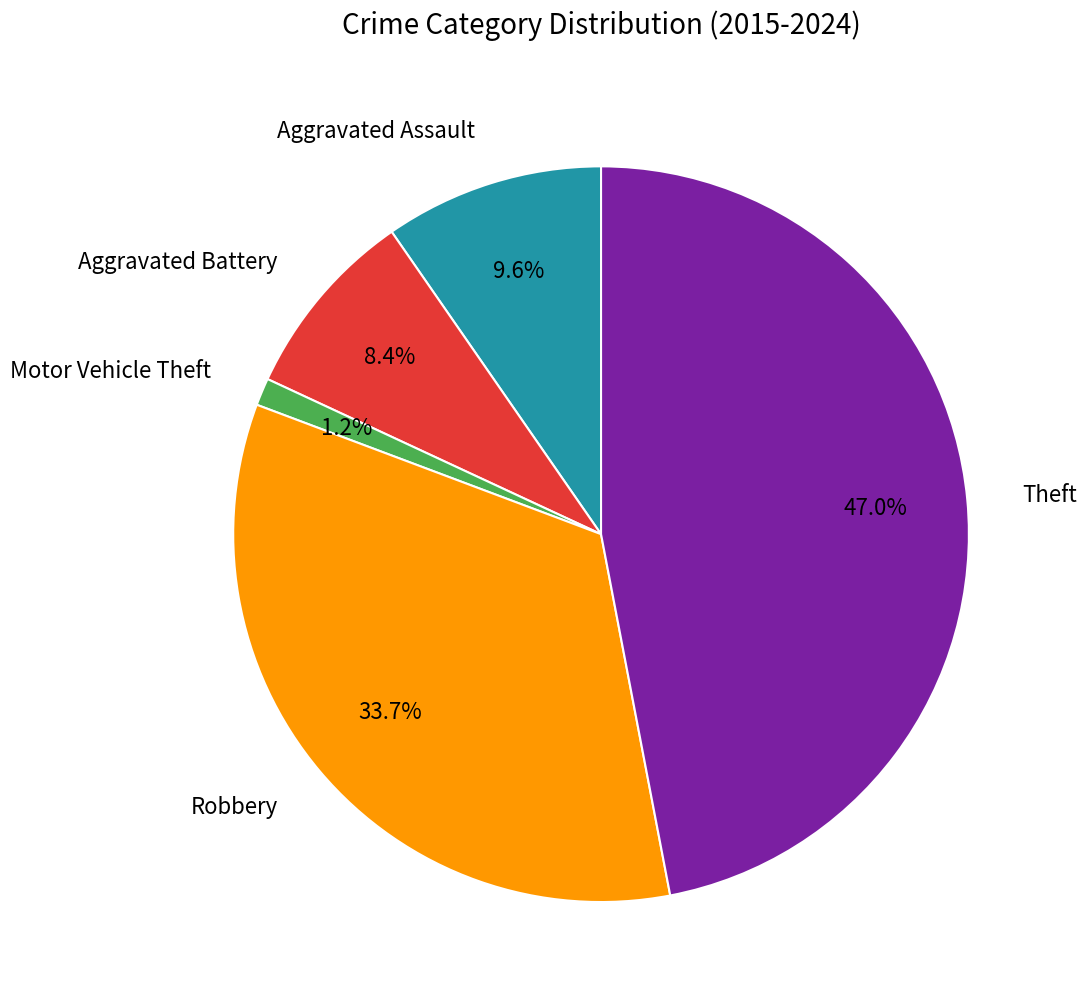

To the nearest percent, what is the difference between the Aggravated Assault and Aggravated Battery slice percentages?

1%